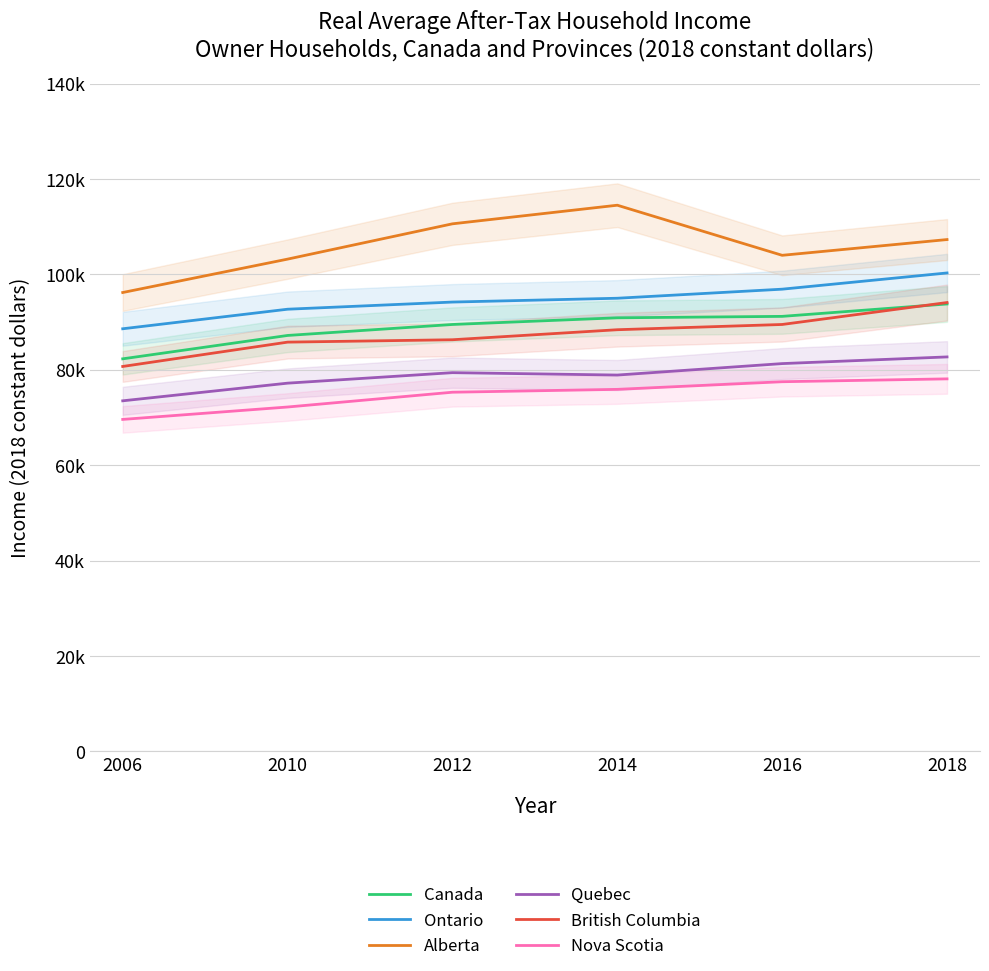

What is the value of the Quebec point at the 6th from the left?

82700